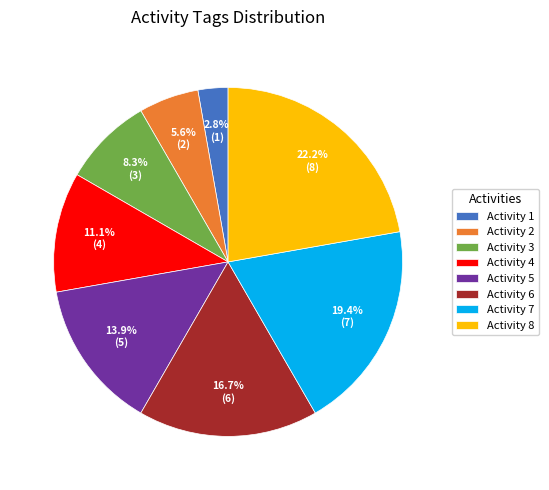

What is the ratio of the value at Activity 8 to the value at Activity 6?

1.3